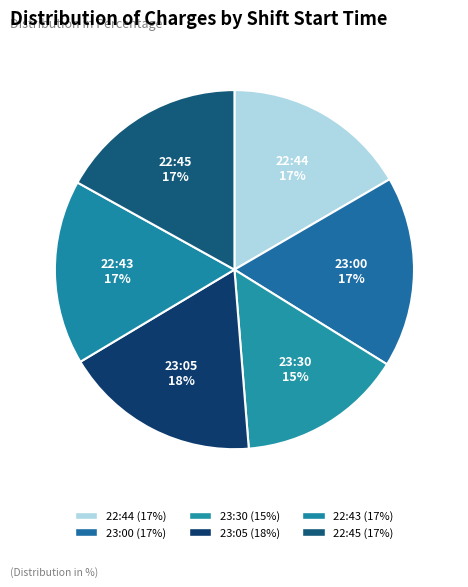

What is the ratio of the value at 22:45 to the value at 23:30?

1.1